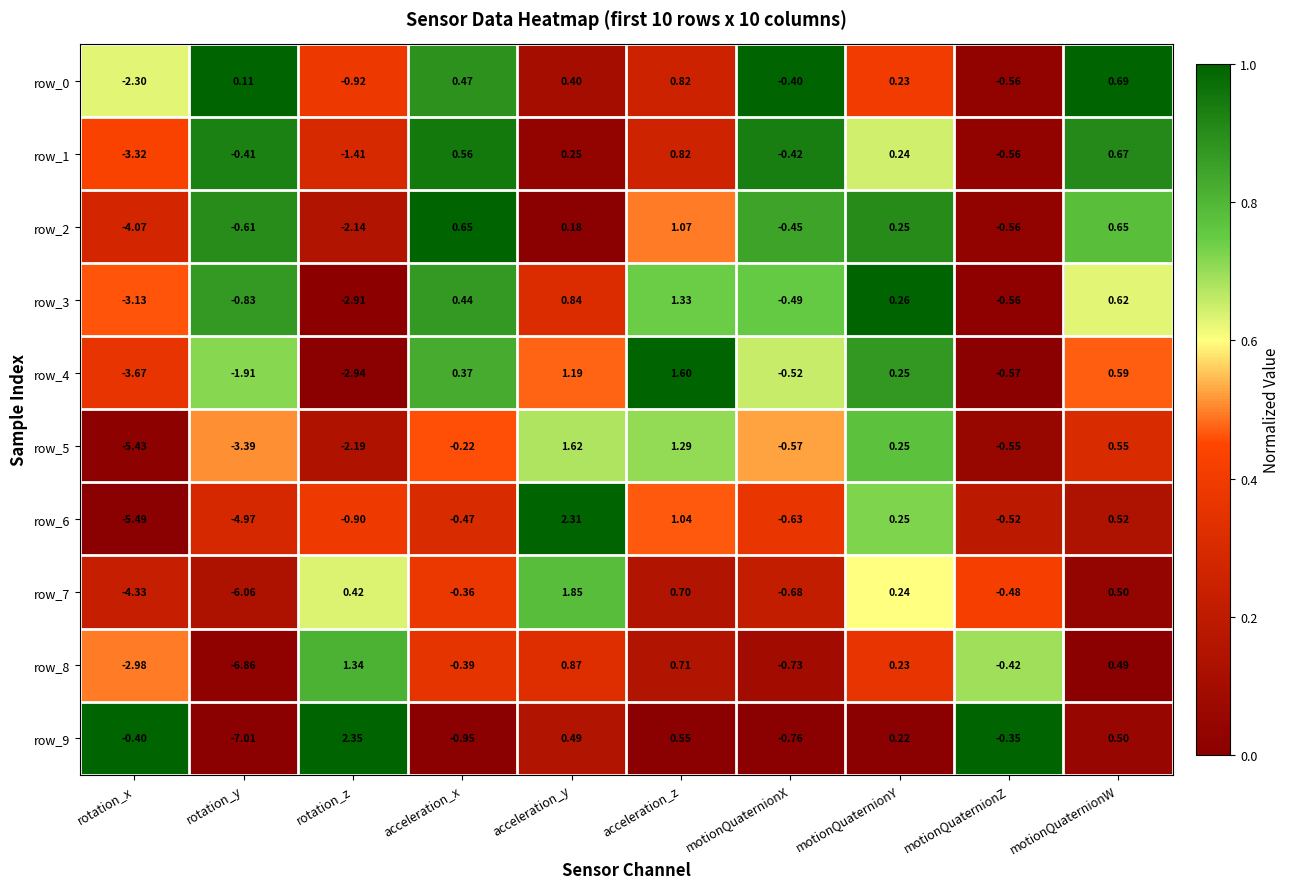

At how many categories does at least one series exceed 0?

7